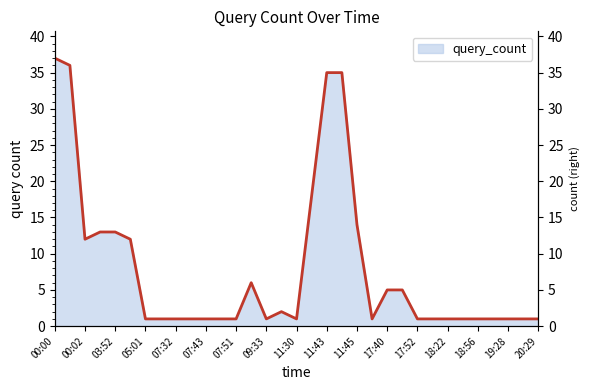

Which has a higher value, 20:29 or 03:51?

03:51